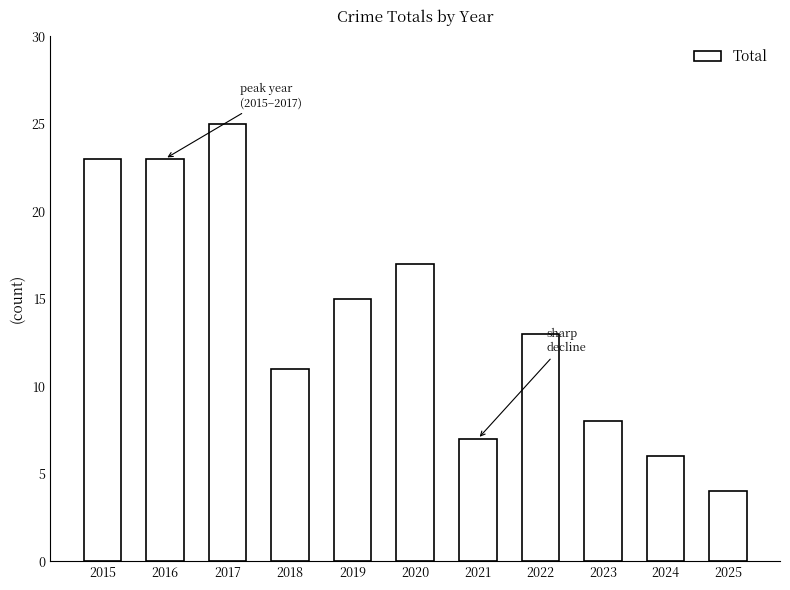

What is the difference between the maximum and minimum values?

21